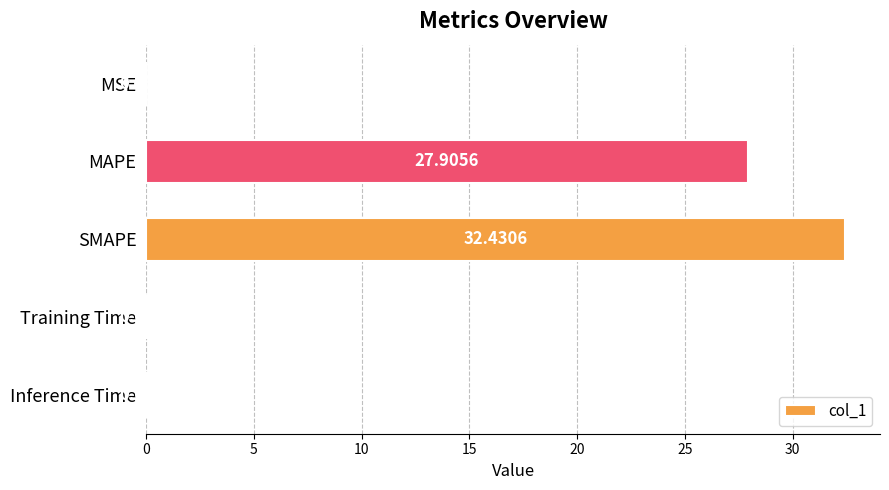

Where is the data nearest to the value 16?

MAPE